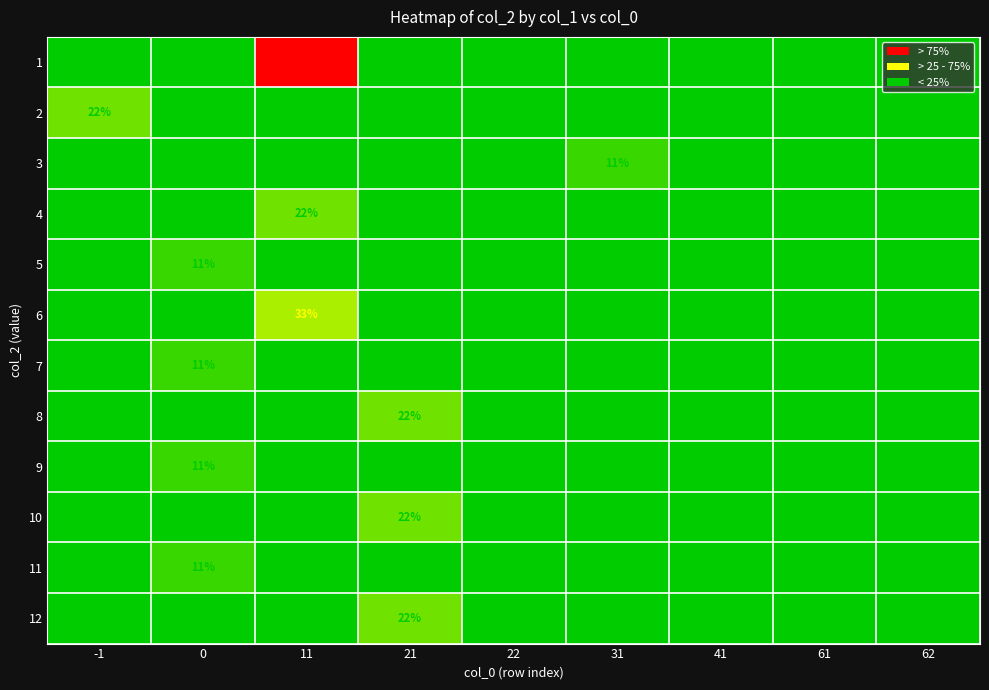

Which series changed the most between 11 and 31?

1